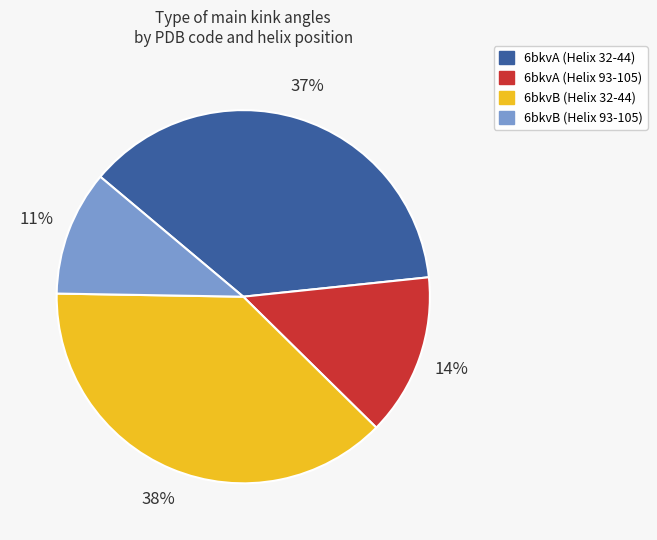

Which category has the smallest portion of the pie?

6bkvB (Helix 93-105)